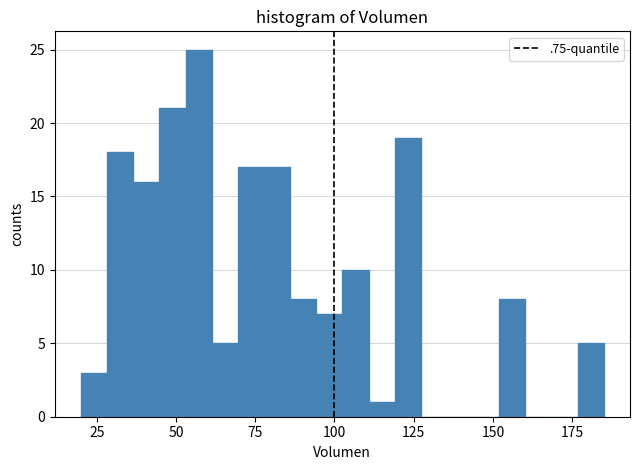

Around what value on the x-axis is the tallest bar? Give the approximate position of its centre, as read against the axis.

55